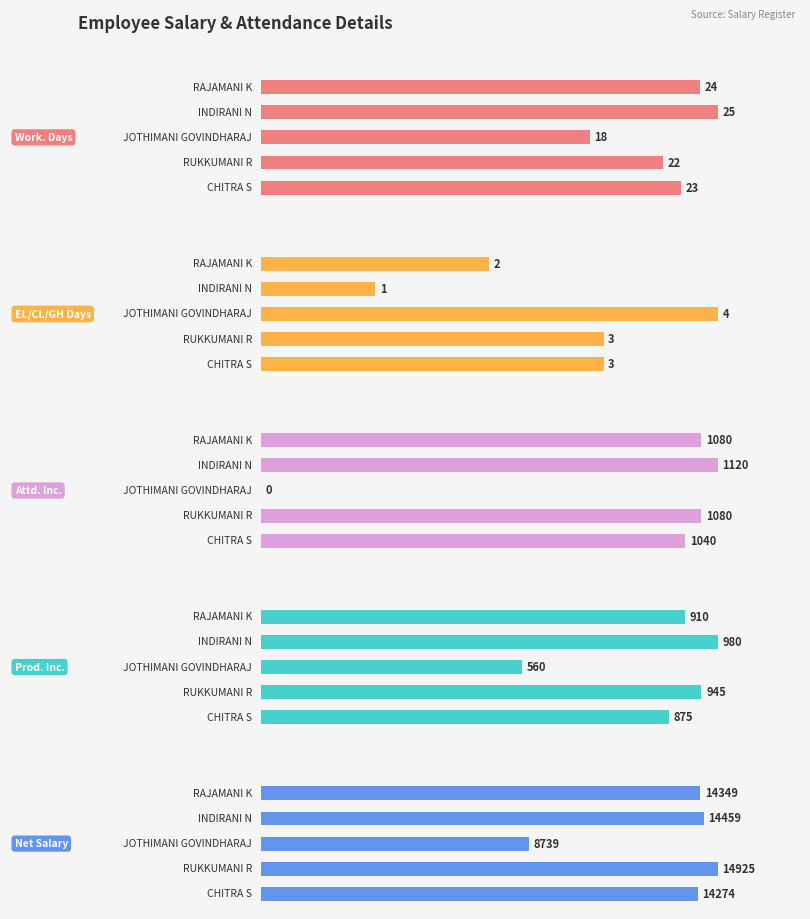

Reading right to left, extract all data points from this chart.

Work. Days: 4=23	3=22	2=18	1=25	0=24
EL/CL/GH Days: 4=3	3=3	2=4	1=1	0=2
Attd. Inc.: 4=1040	3=1080	2=0	1=1120	0=1080
Prod. Inc.: 4=875	3=945	2=560	1=980	0=910
Net Salary: 4=14274	3=14925	2=8739	1=14459	0=14349